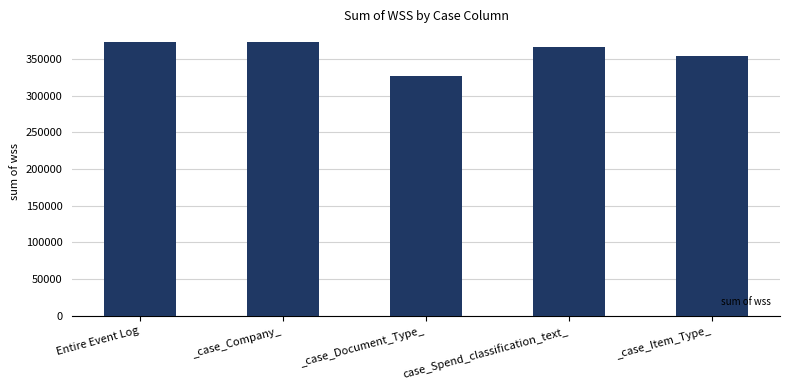

What is the label of the 3rd bar from the left?

_case_Document_Type_